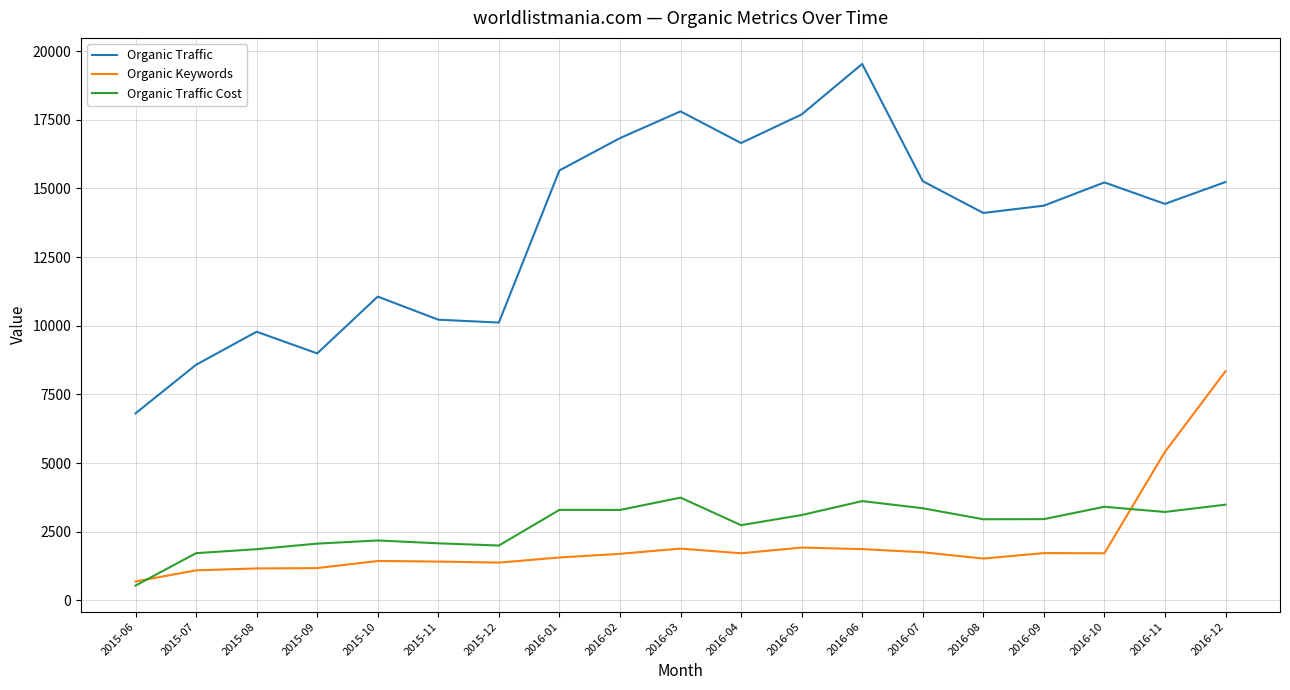

How many lines are shown in the chart?

3